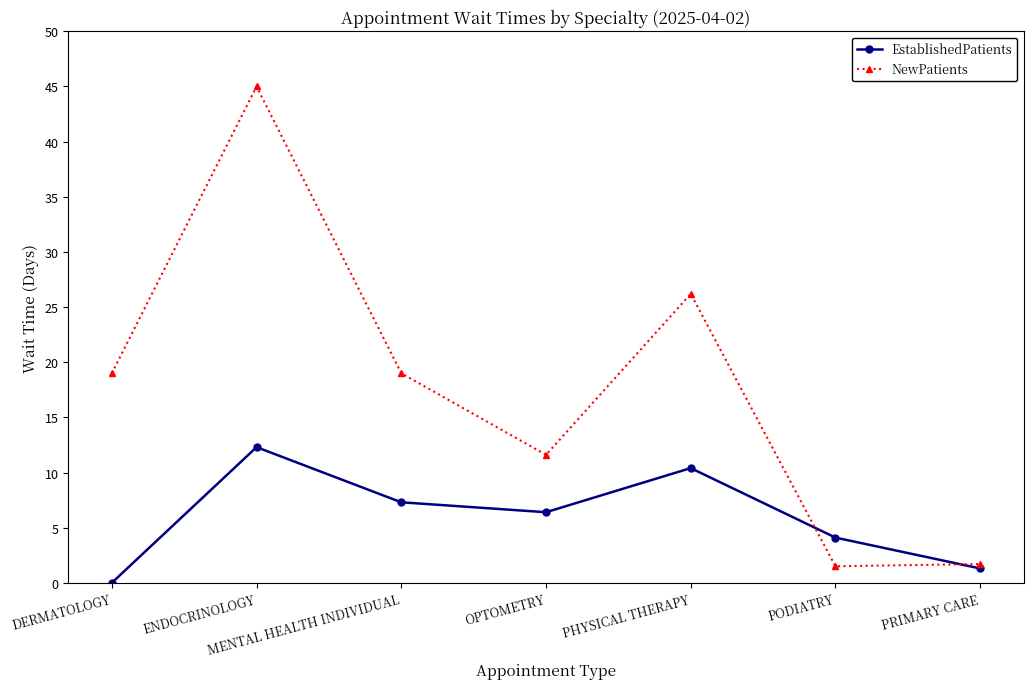

Count the number of categories in the chart.

7